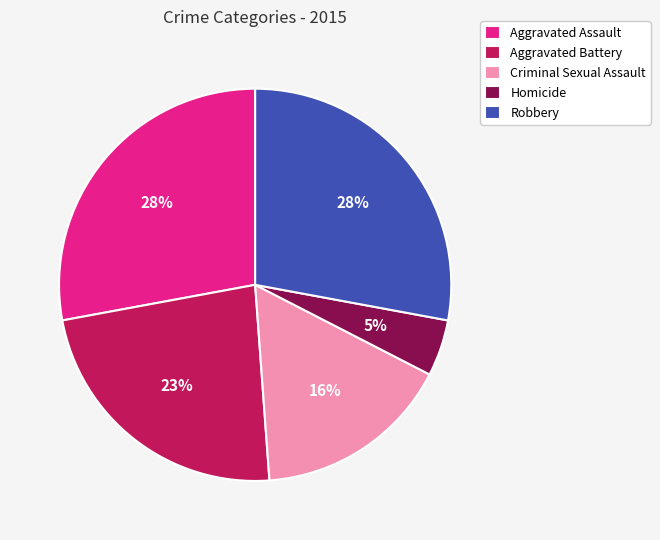

To the nearest percent, what is the difference between the largest and smallest slice percentages?

23%